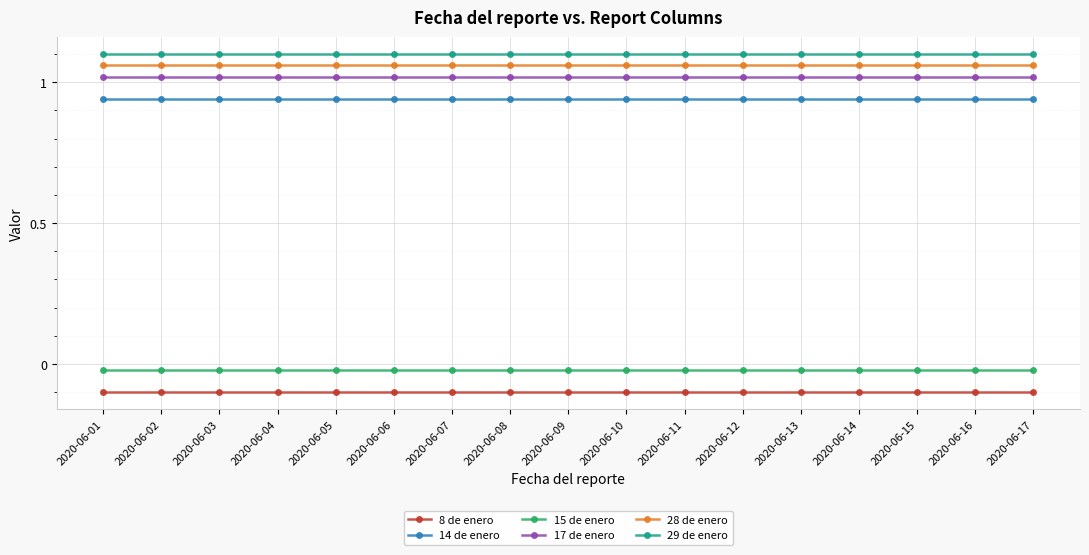

True or false: 28 de enero and 8 de enero cross at least once.

False